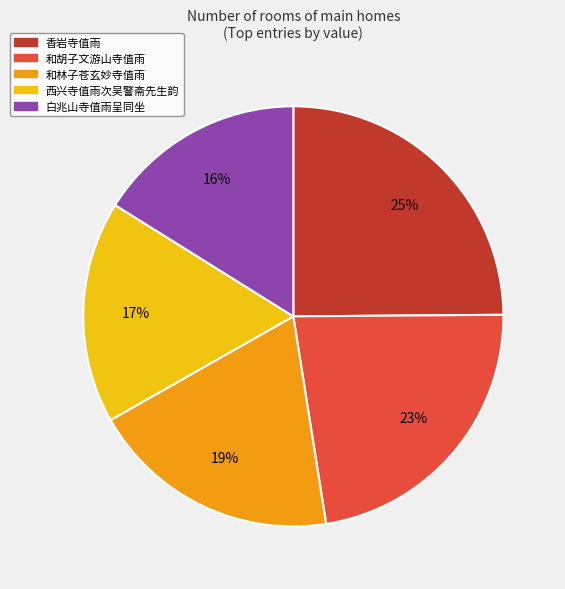

What percentage is the 香岩寺值雨 slice, to the nearest percent?

25%